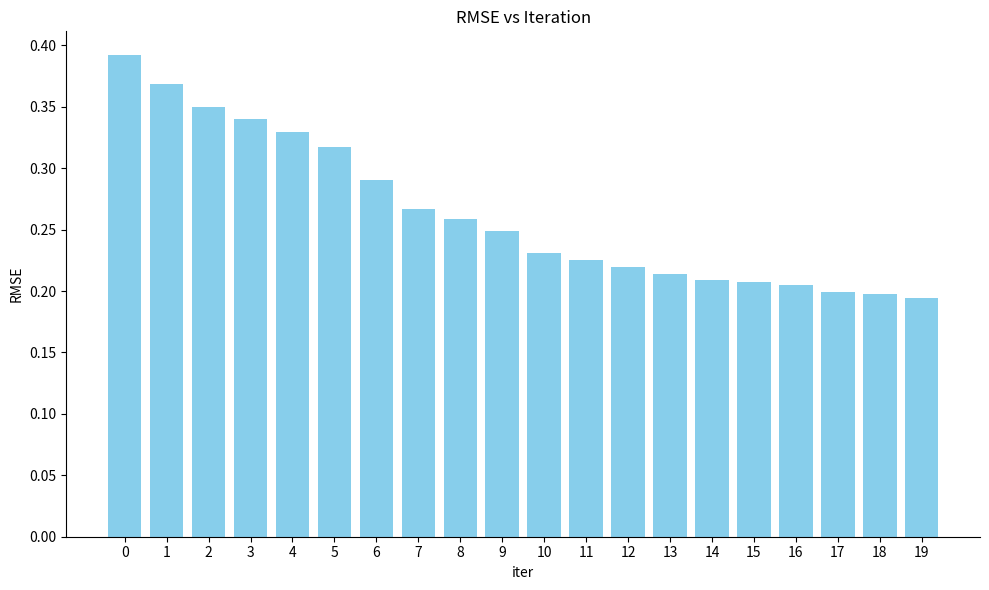

At which category does the chart reach its minimum across all series?

19